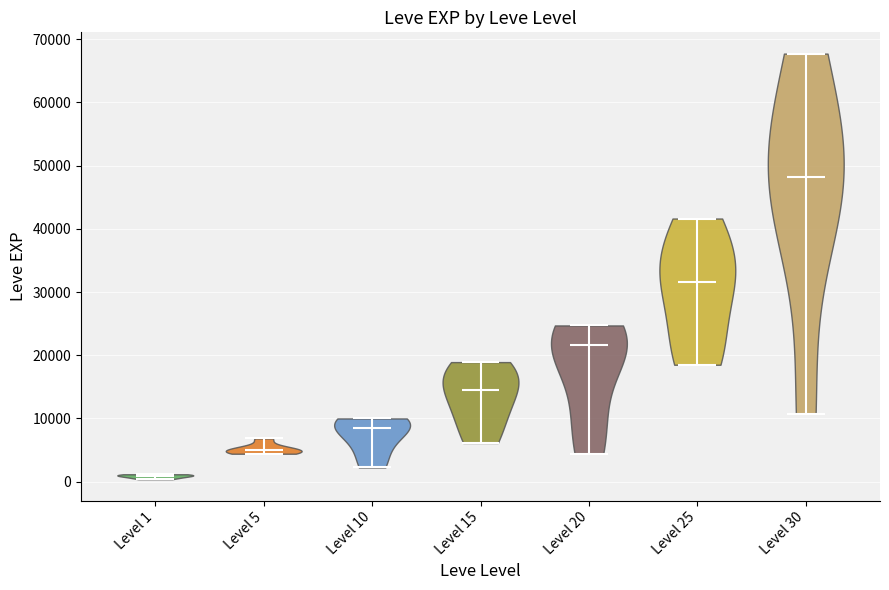

What is the highest point the violin for Level 20 reaches on the y-axis? The values are not printed on the chart, so give them approximately, as read against the axis.

25000